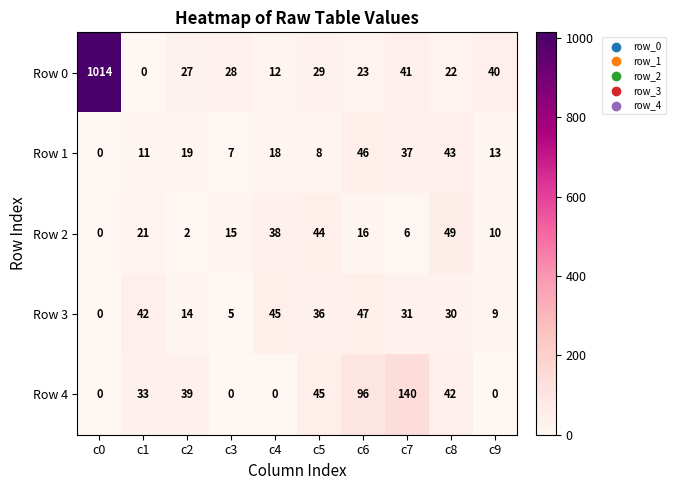

What is the difference between the maximum and minimum values in the Row 2 series?

49